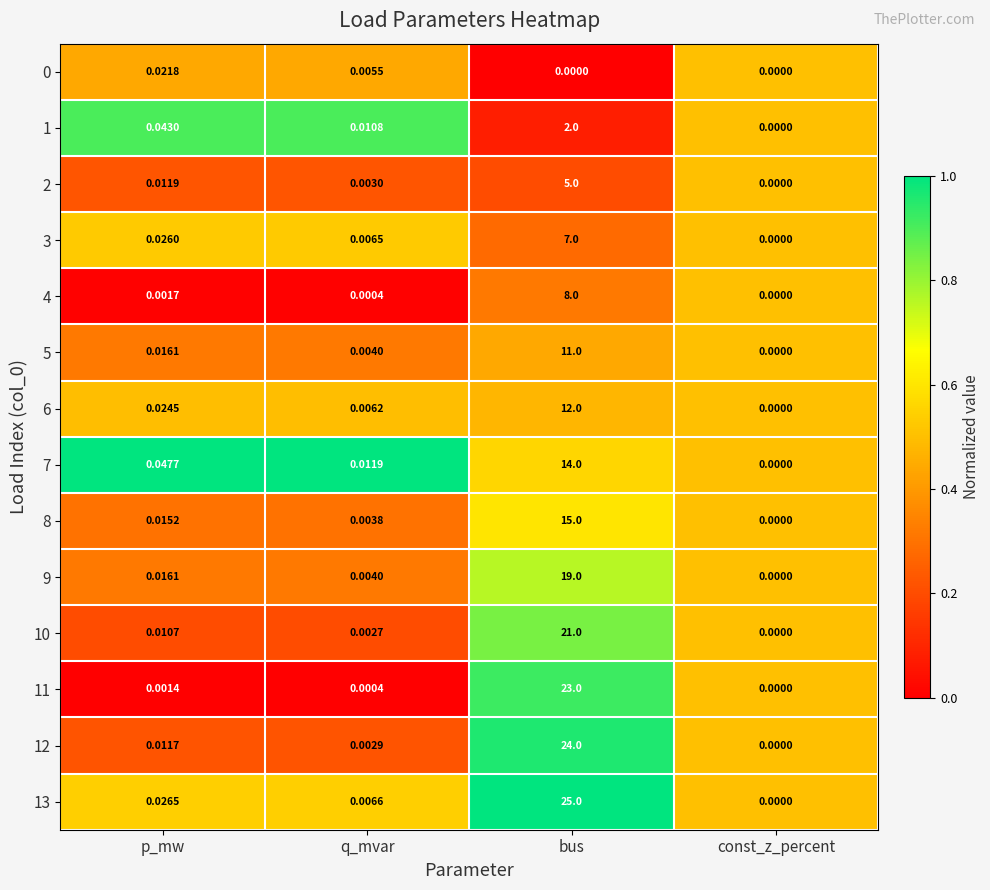

List the labels in order of 12 value, largest first.

bus, p_mw, q_mvar, const_z_percent